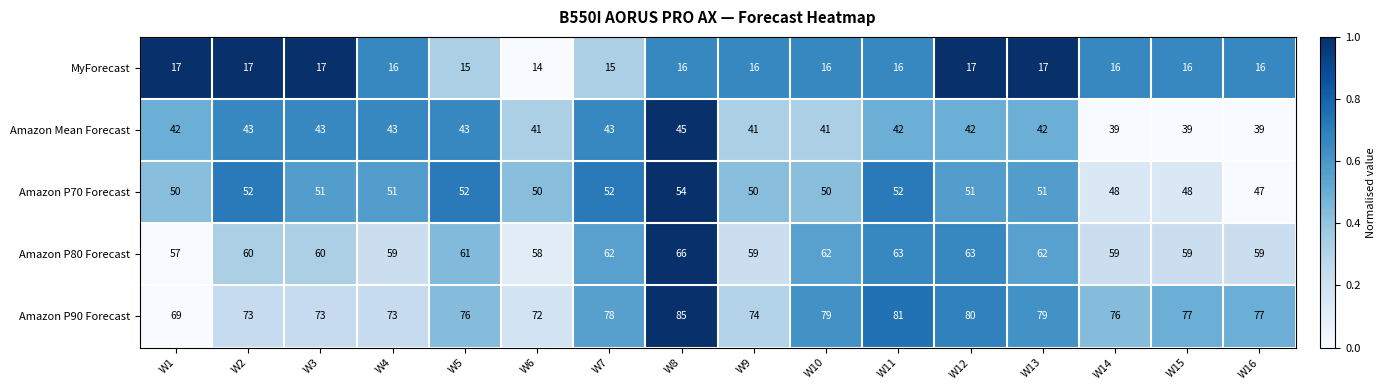

What is the minimum value for MyForecast?

14